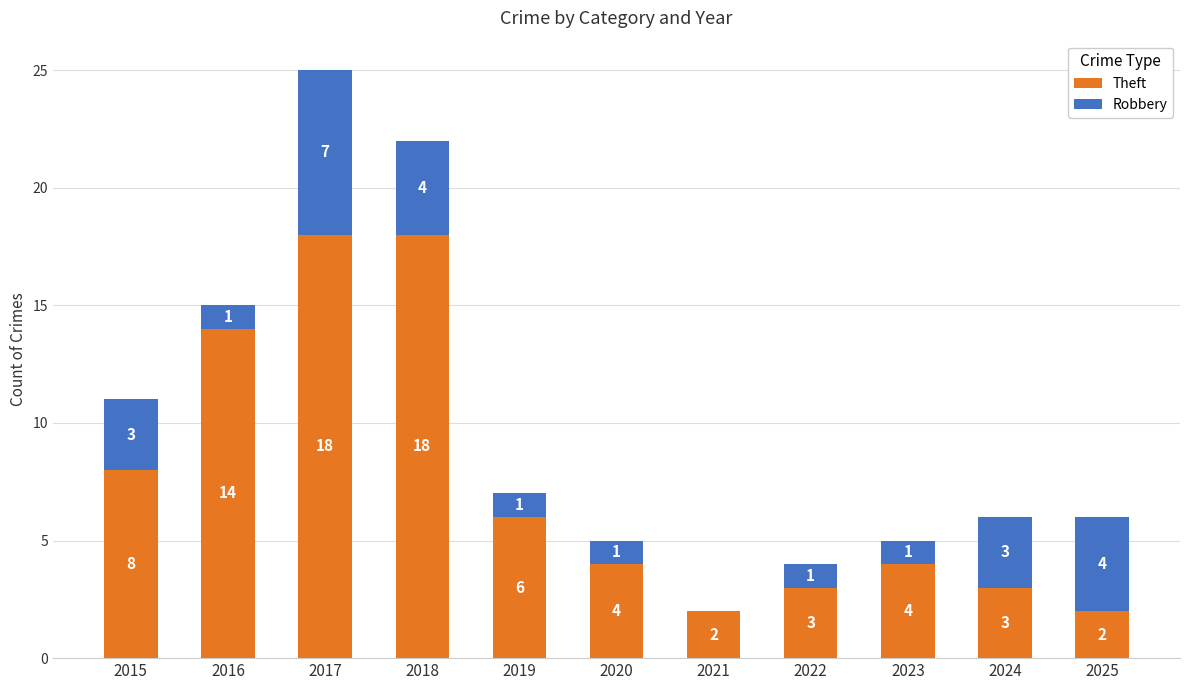

What is the total value across all series at 2020?

5